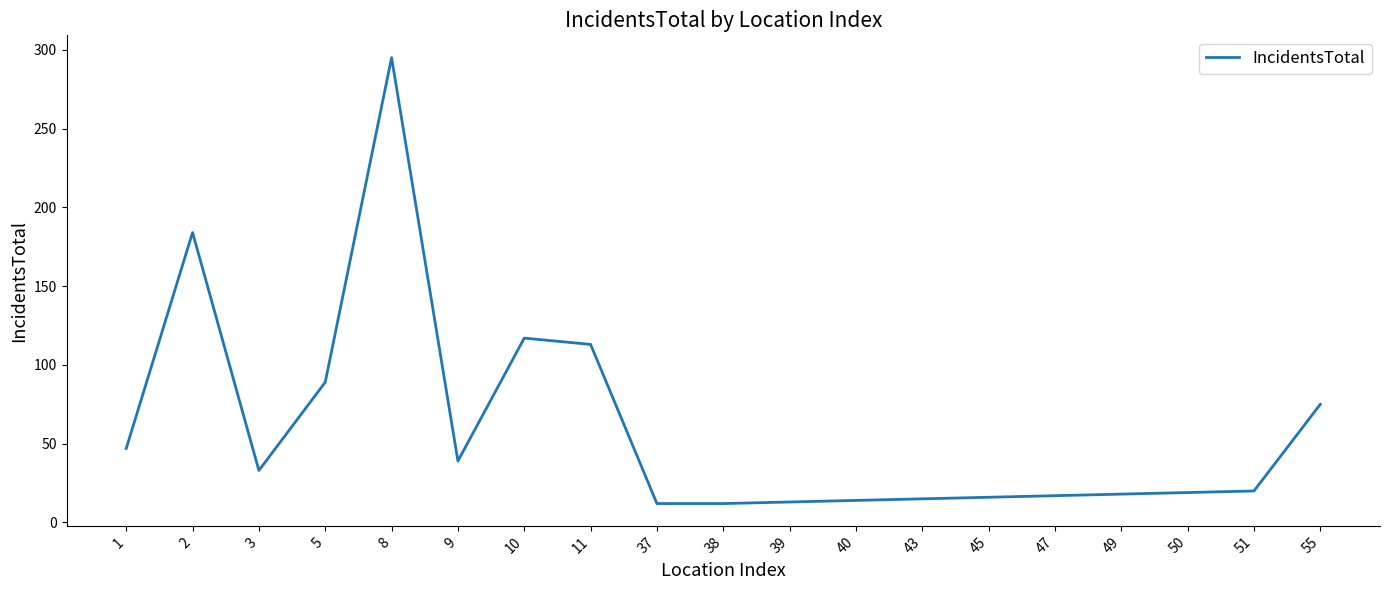

The chart shows a value of 12 at 37. True or false?

True